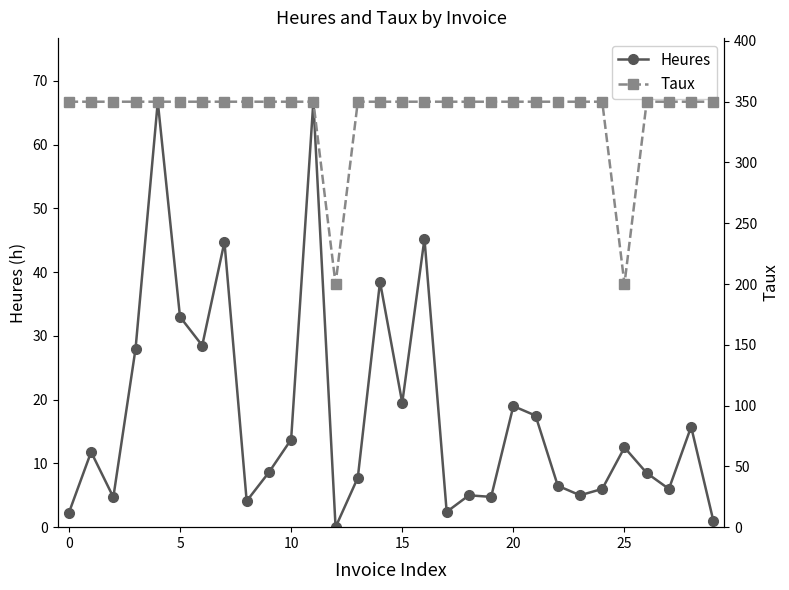

True or false: Heures and Taux cross at least once.

False